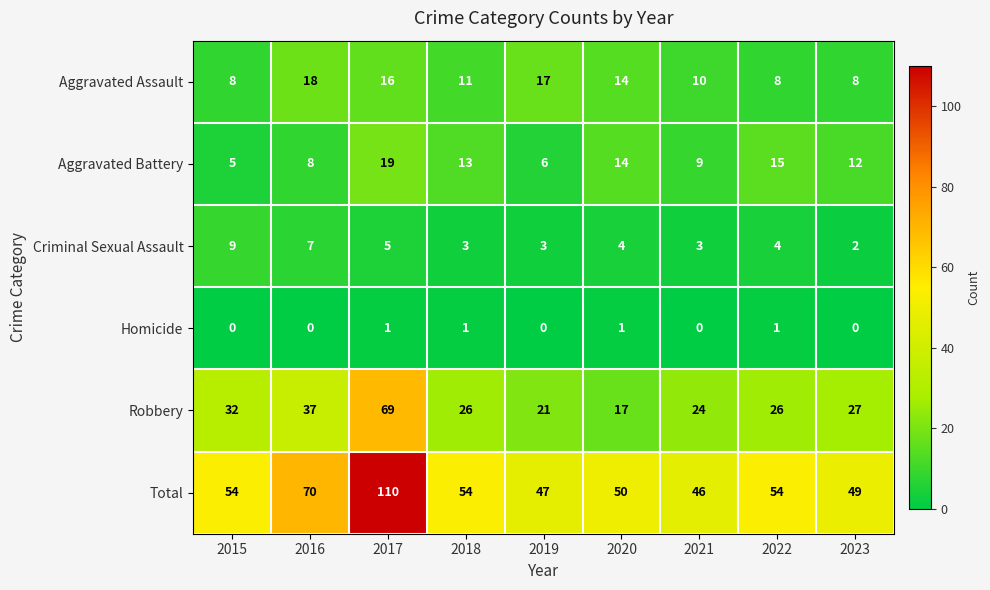

Which category has the lowest value in the Aggravated Battery series?

2015